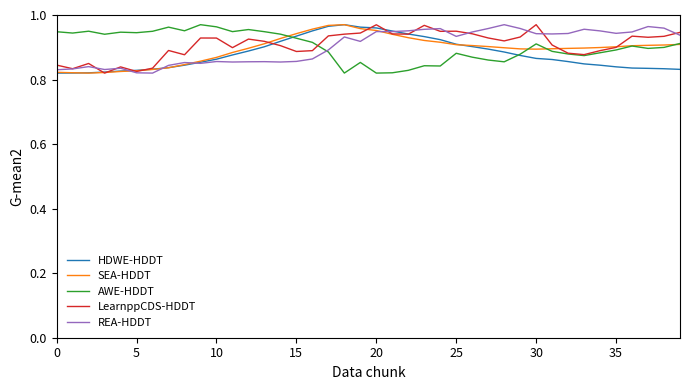

How many intersections are there between SEA-HDDT and AWE-HDDT?

4